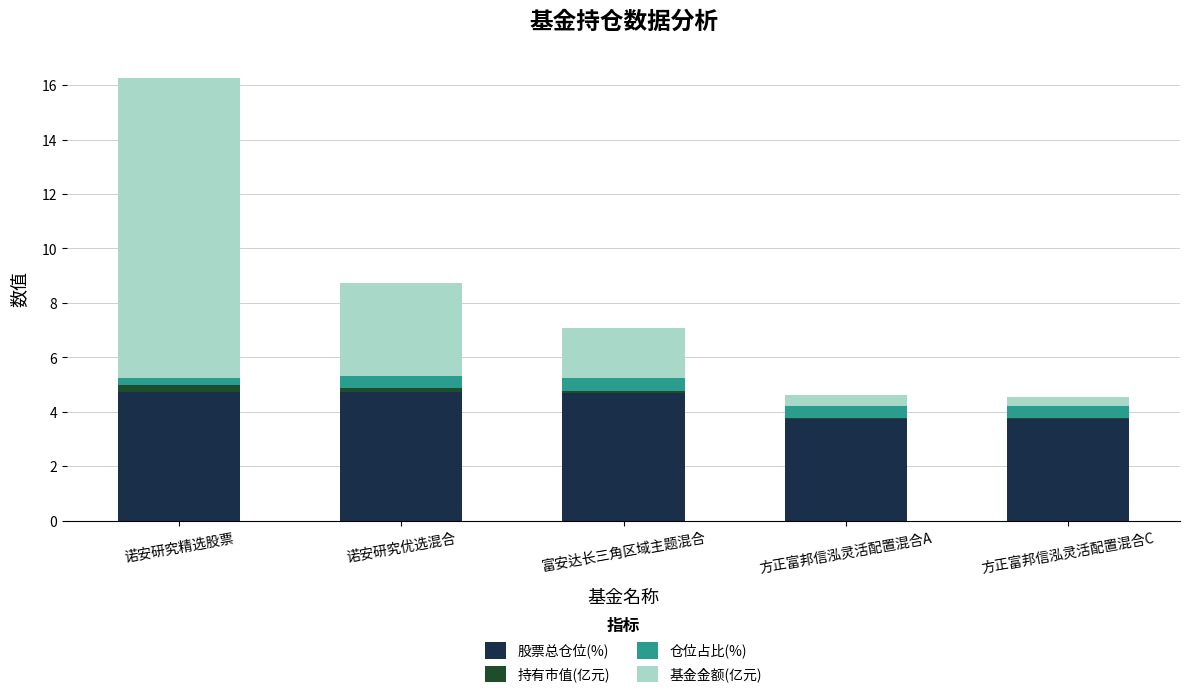

The 股票总仓位(%) series shows 1.6 at 诺安研究优选混合. True or false?

False